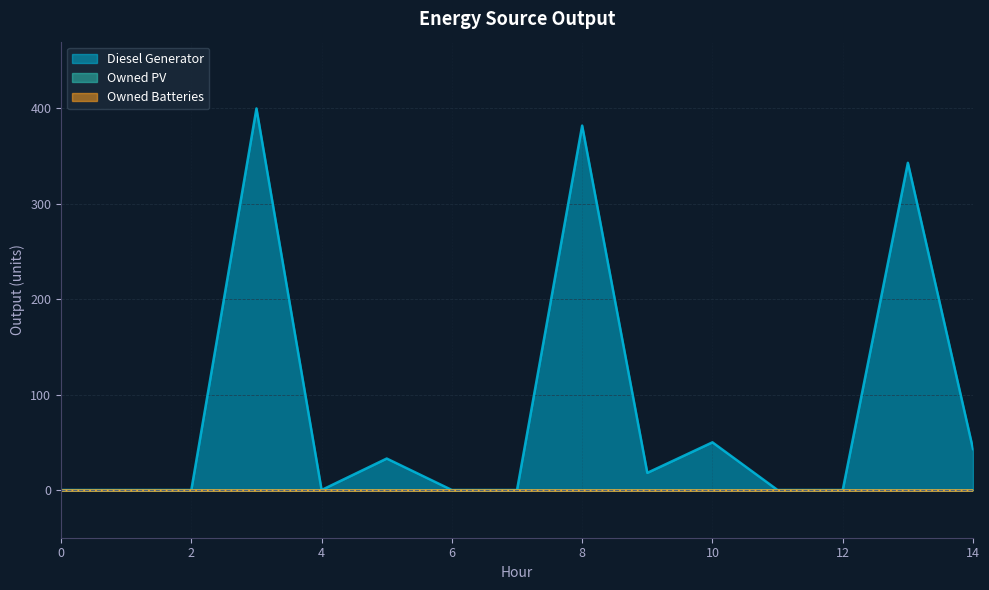

What is the greatest value displayed?

400